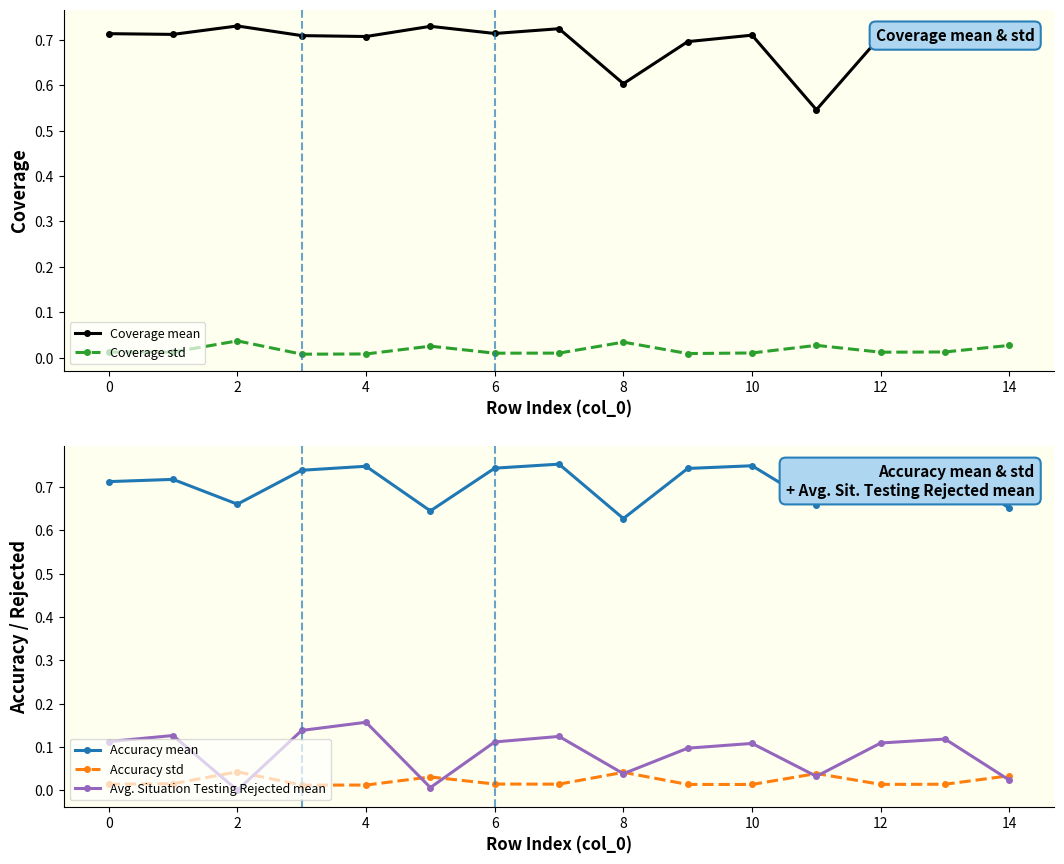

Which category has the lowest value across all series?

2